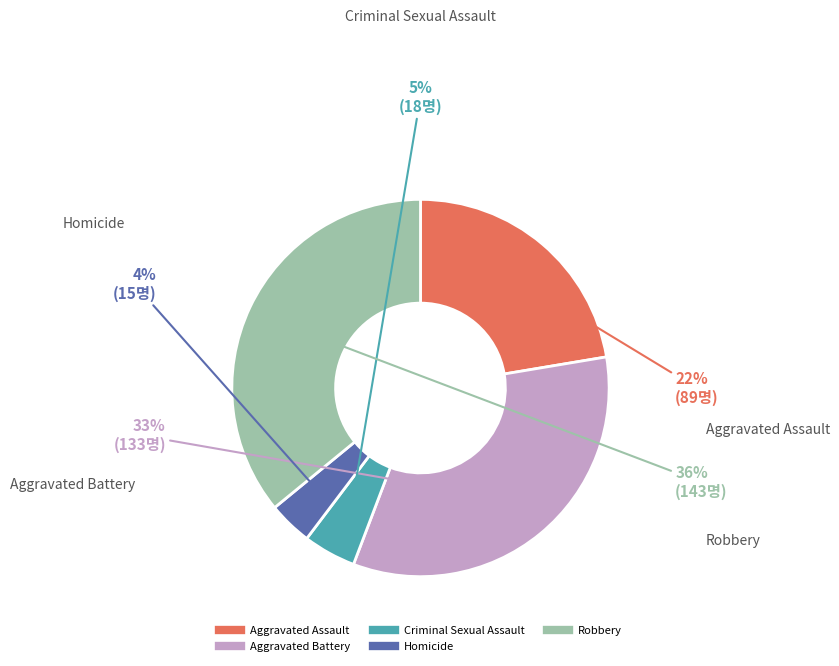

To the nearest percent, what portion does Criminal Sexual Assault represent?

5%